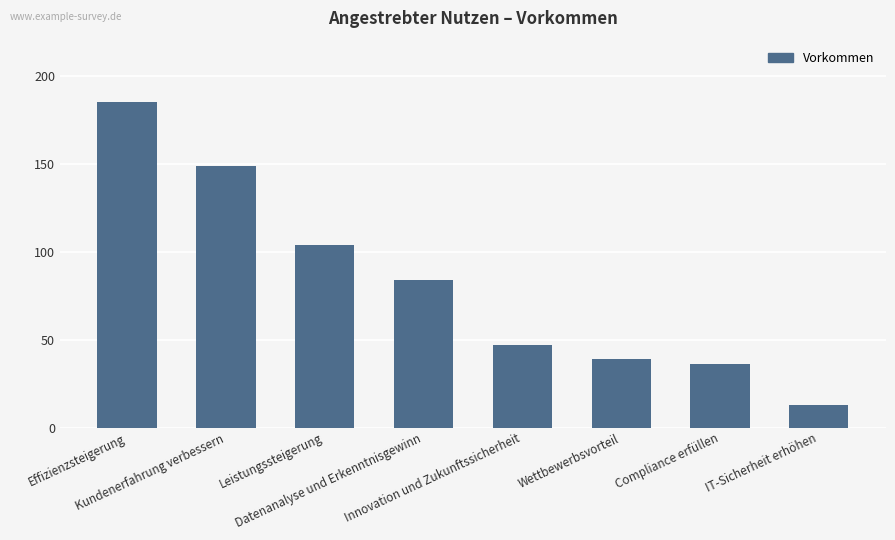

How many values are below 84?

4